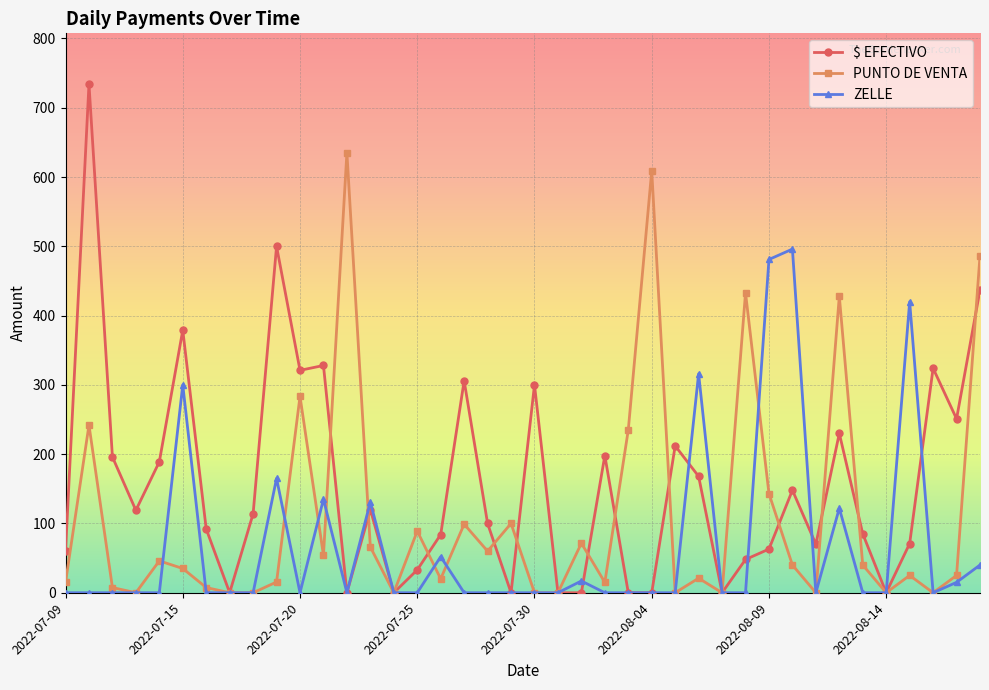

Which series has the largest total across all categories?

$ EFECTIVO